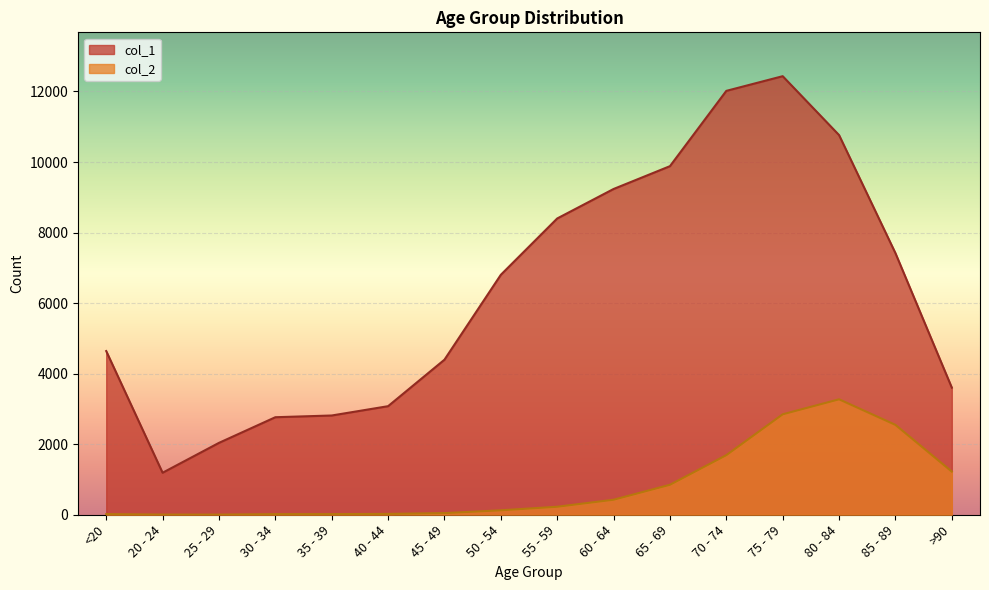

Which series has the widest spread of values?

col_1